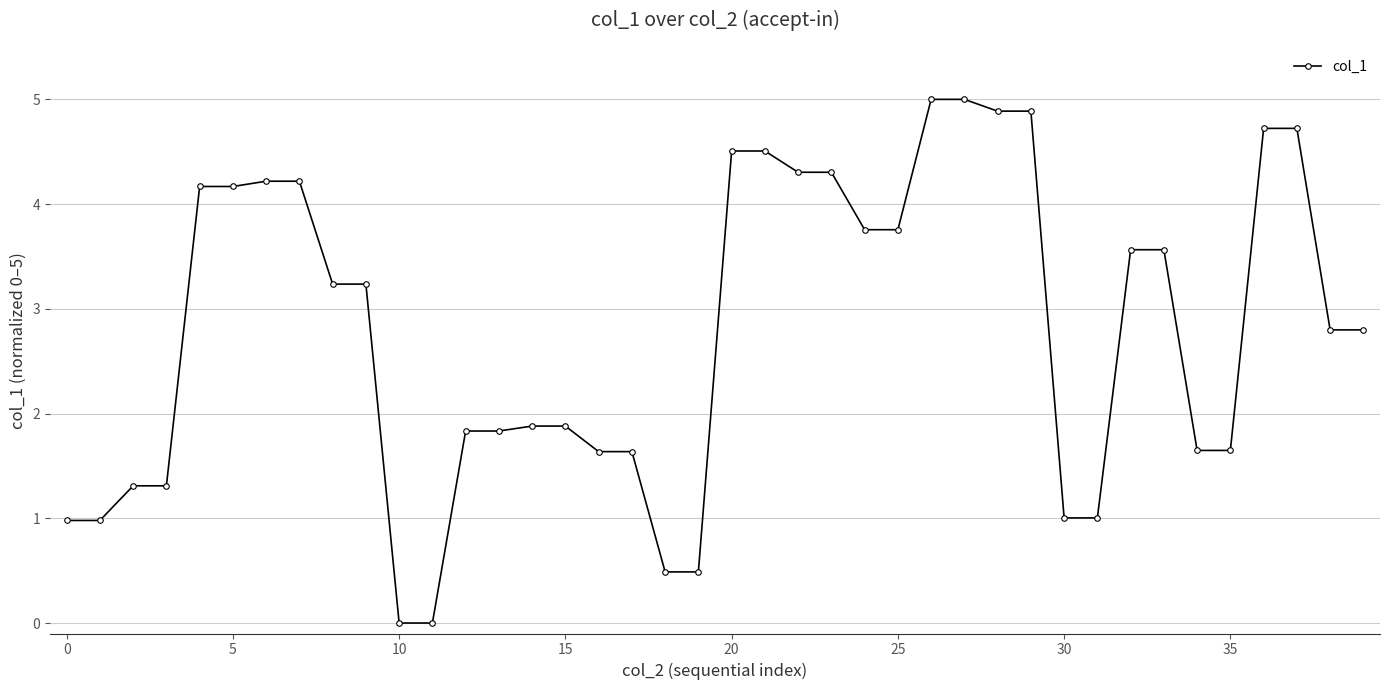

What is the maximum value shown in the chart?

5.0